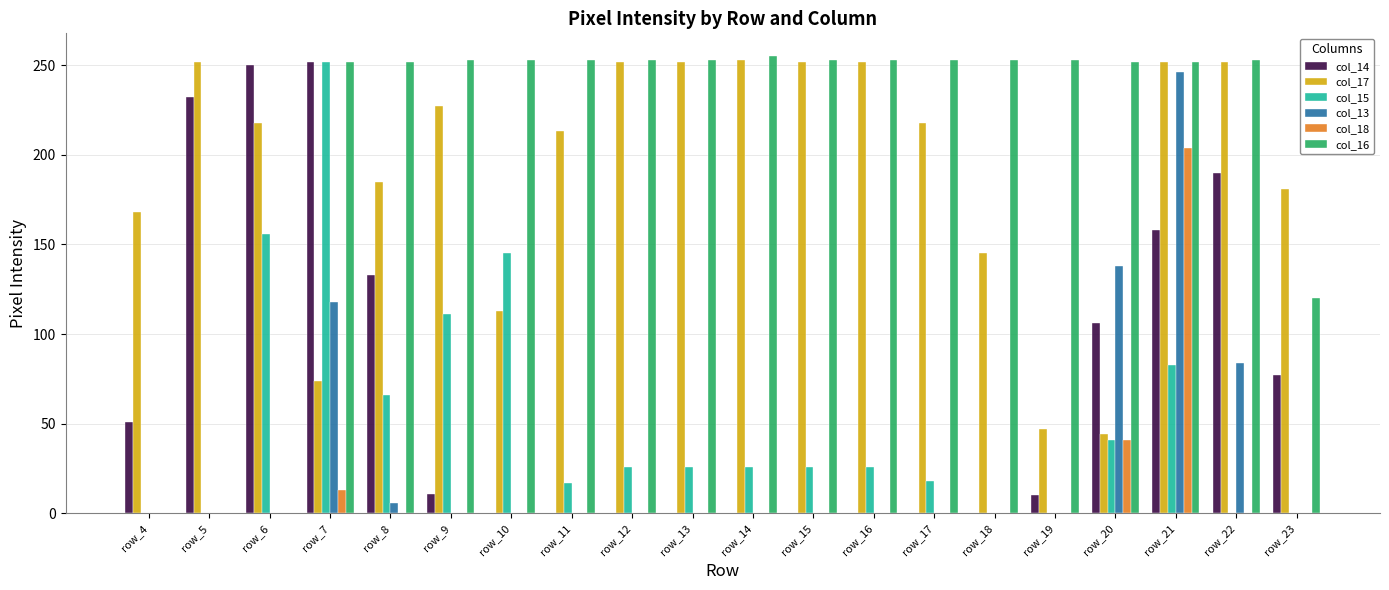

Which series changed the most between row_5 and row_19?

col_16